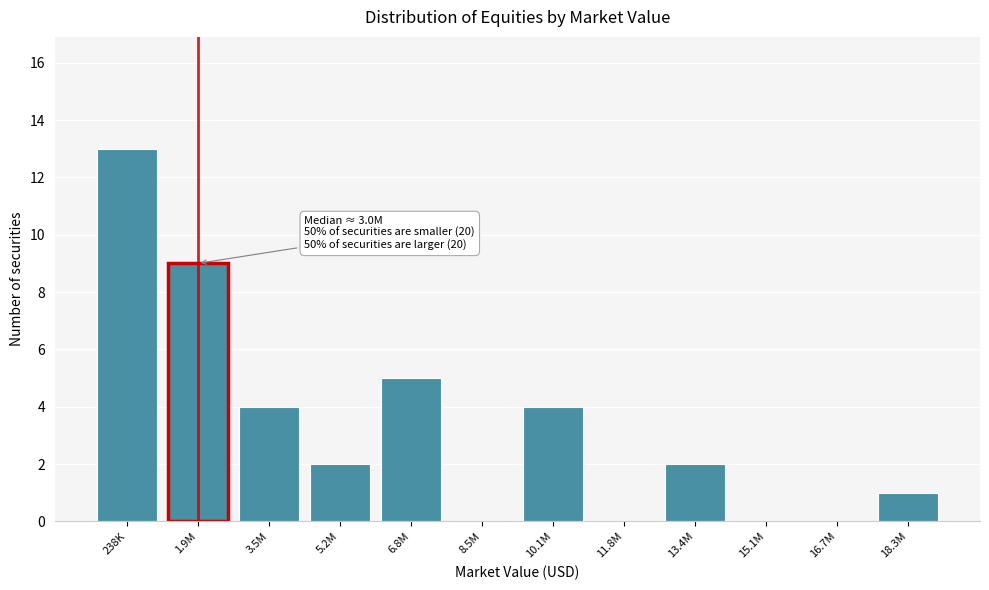

Reading left to right, transcribe all the data shown in this chart.

238K=13	1.9M=9	3.5M=4	5.2M=2	6.8M=5	8.5M=0	10.1M=4	11.8M=0	13.4M=2	15.1M=0	16.7M=0	18.3M=1